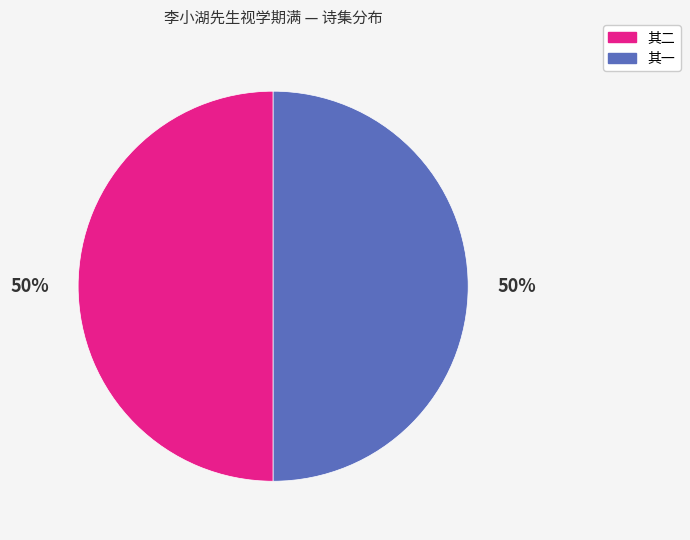

What is the ratio of the value at 其一 to the value at 其二?

1.0